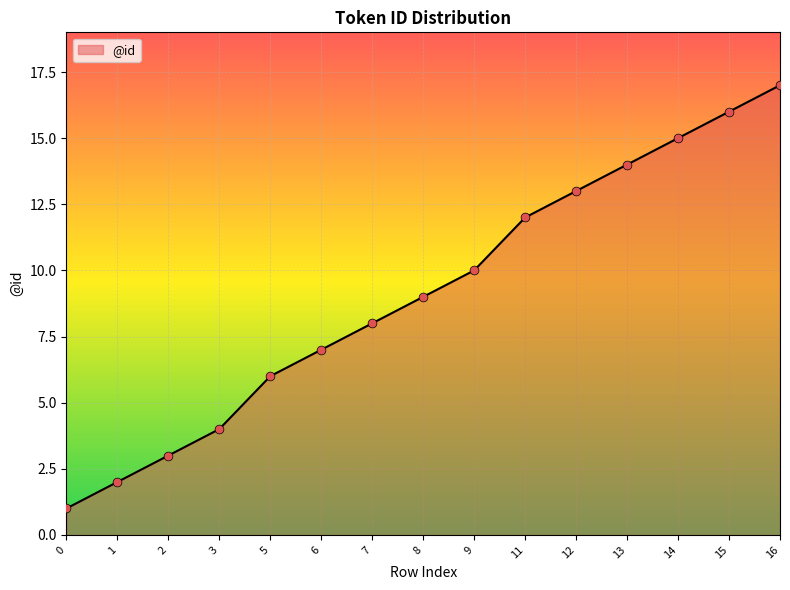

What is the change in value from 7 to 9?

+2